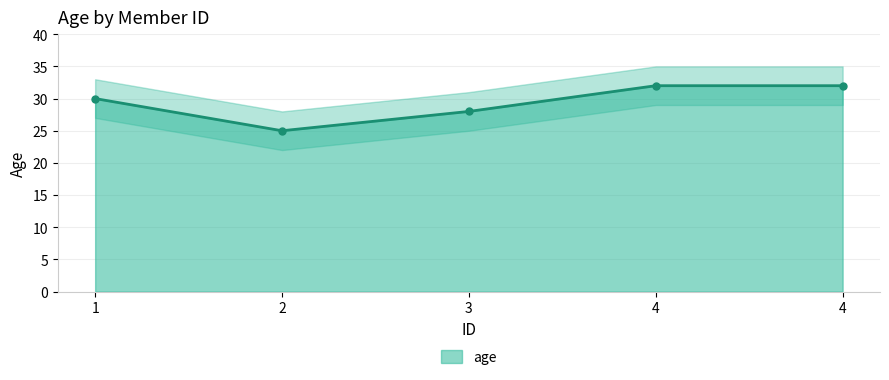

Reading left to right, list all the values displayed in this chart.

1=30	2=25	3=28	4=32	4=32